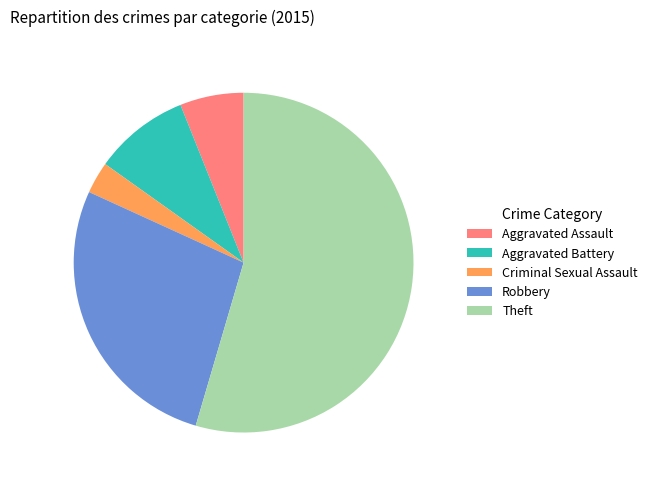

Between Criminal Sexual Assault and Robbery, which is larger?

Robbery